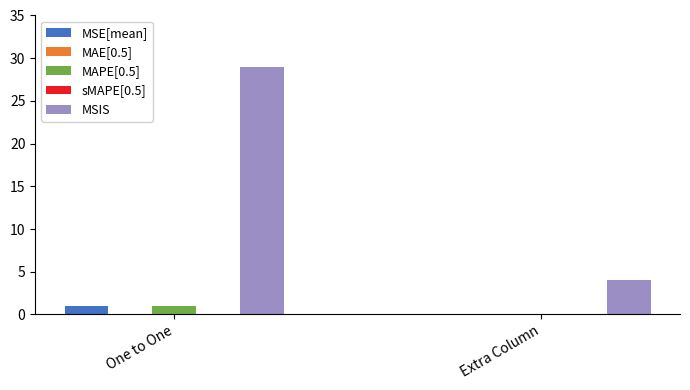

How many bars are there in each group?

5